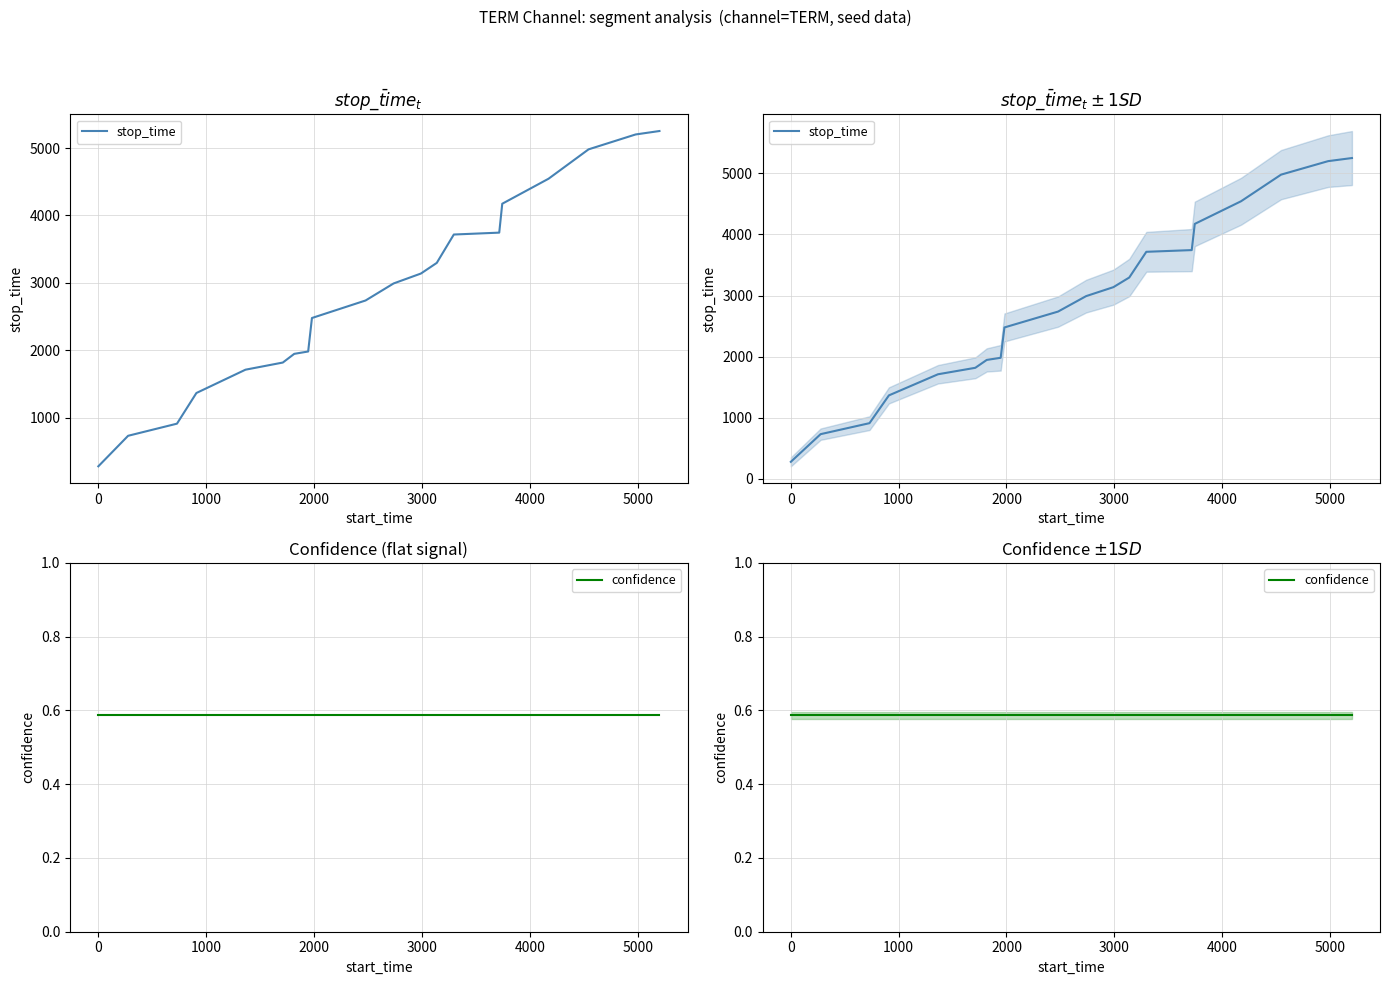

Is the value of confidence at 18 greater than the value of stop_time at 9?

No